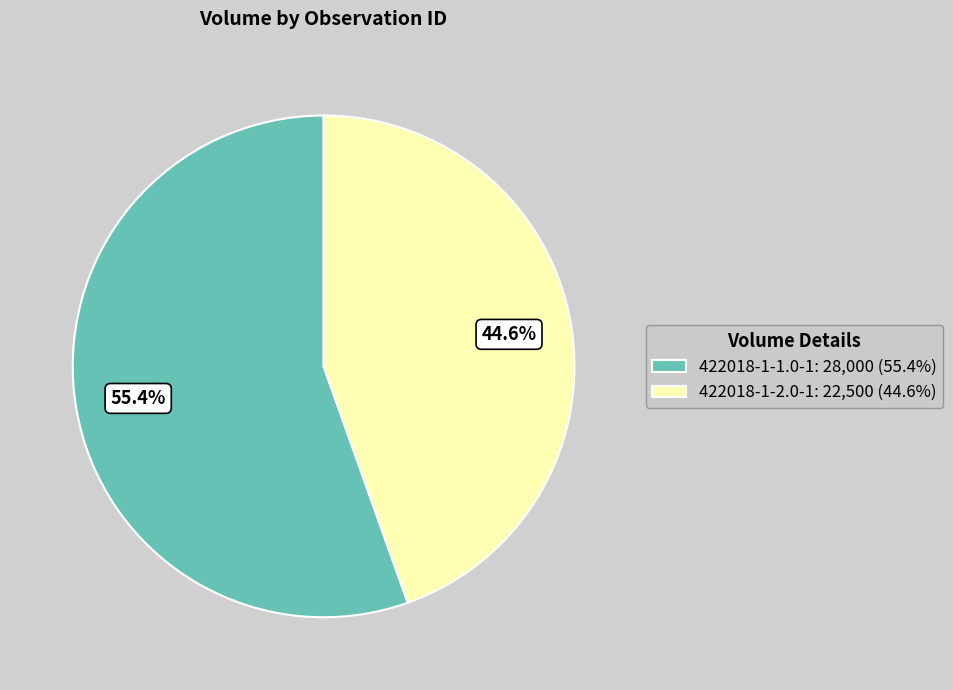

Approximately how many times larger is the value at 422018-1-2.0-1: 22,500 (44.6%) compared to 422018-1-1.0-1: 28,000 (55.4%)?

0.8